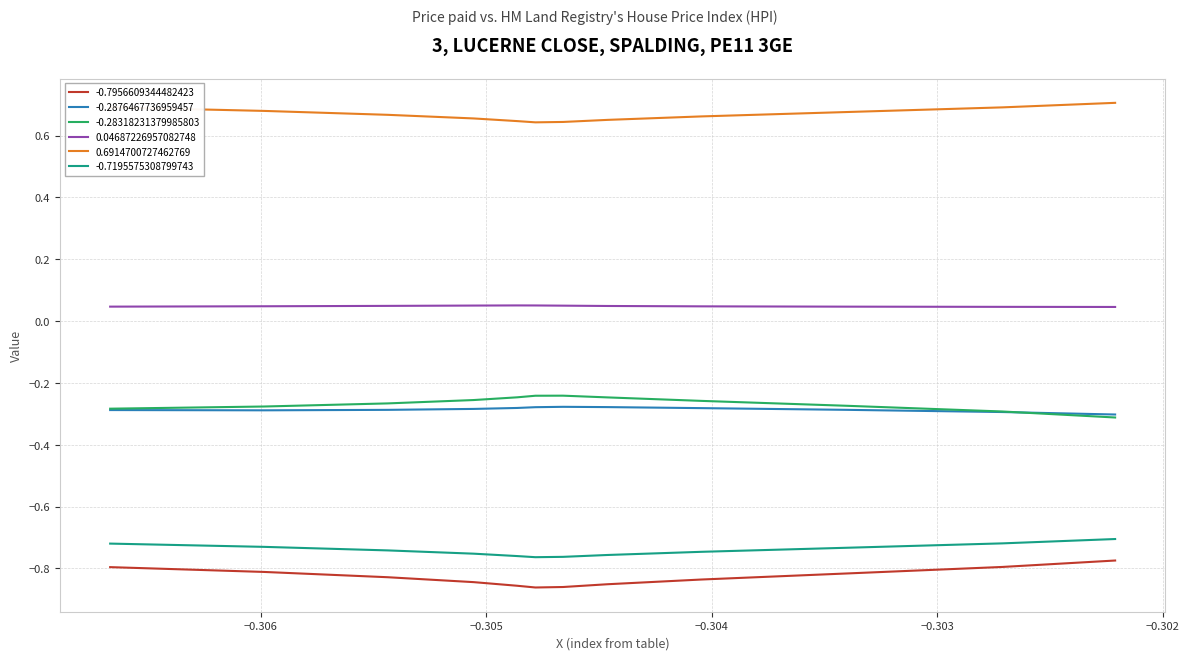

True or false: -0.28318231379985803 and -0.7195575308799743 intersect in this chart.

False